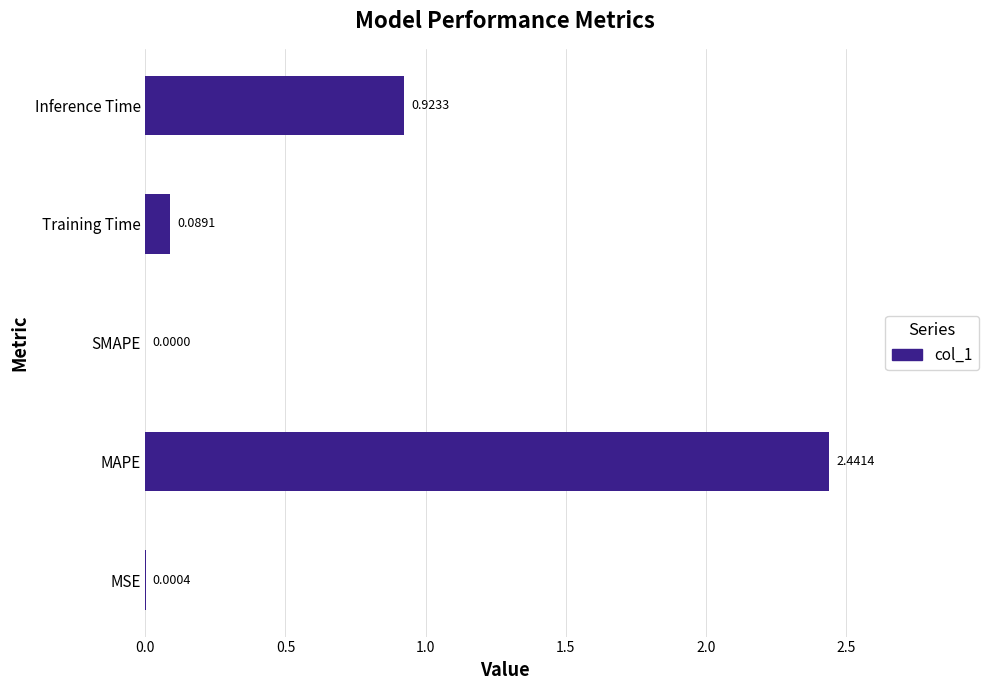

What is the sum of all values?

3.5